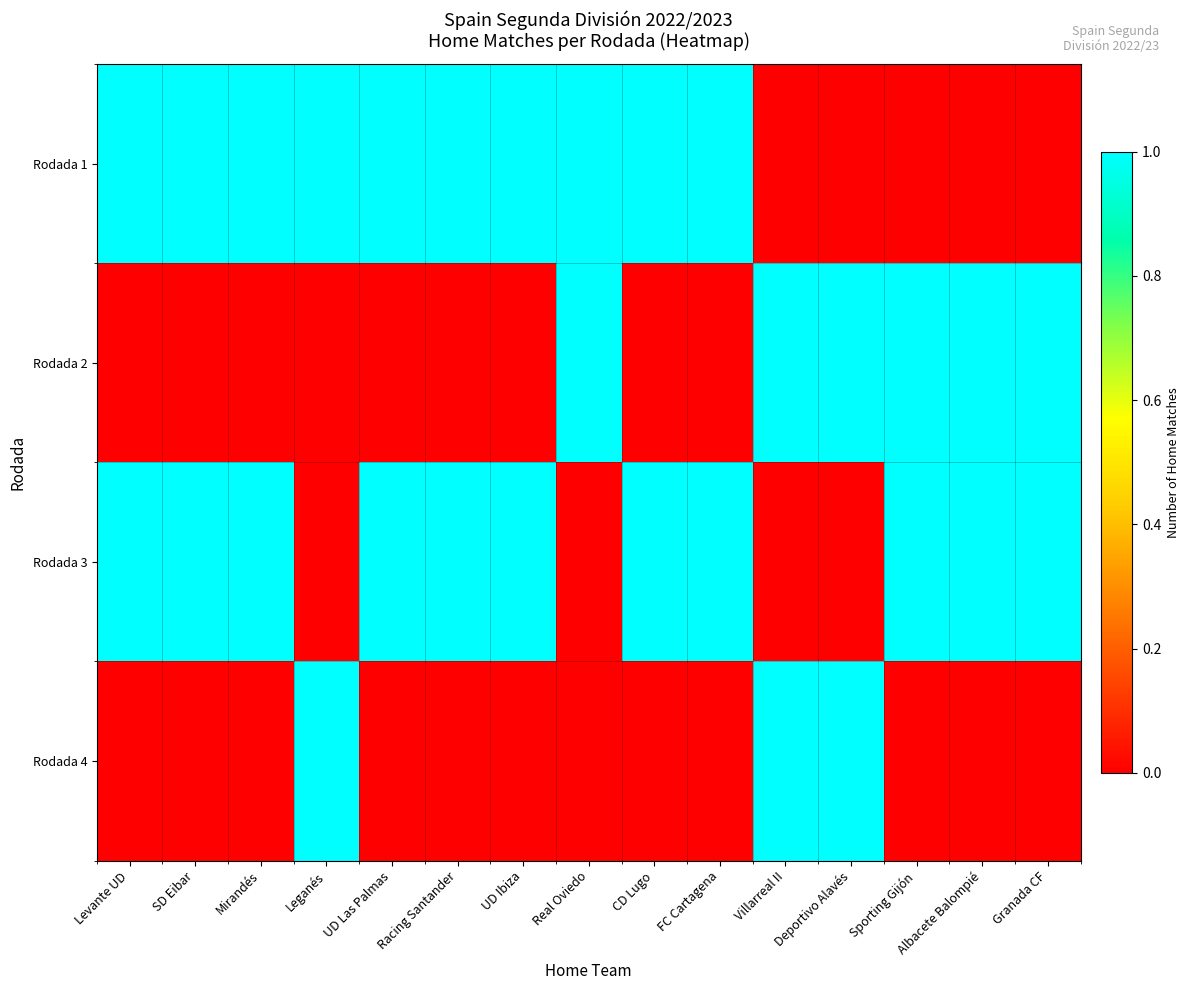

Which has a higher value, CD Lugo or Levante UD?

CD Lugo